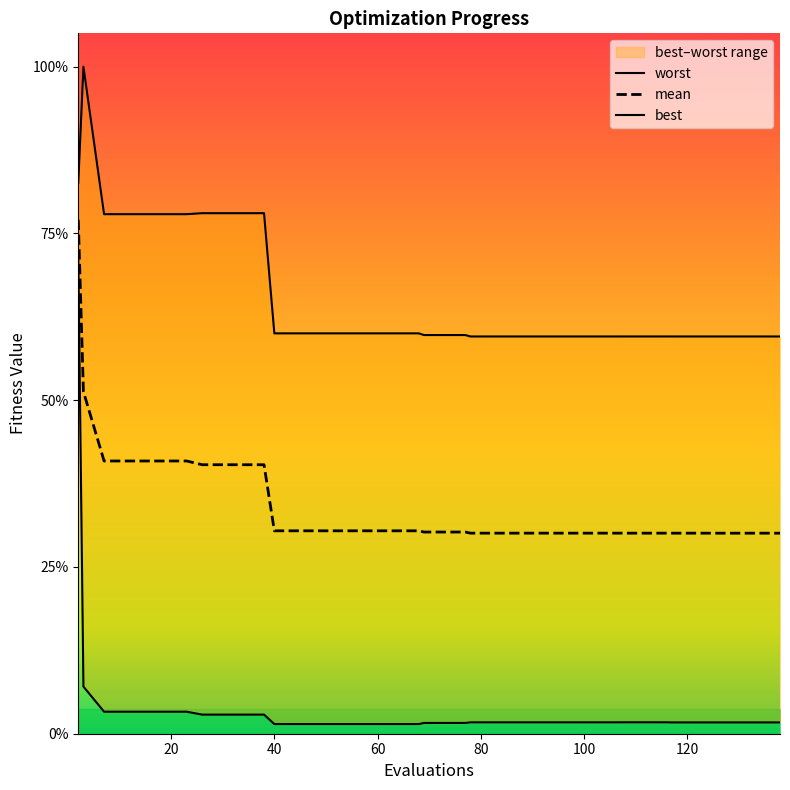

At which label does worst reach its minimum?

78